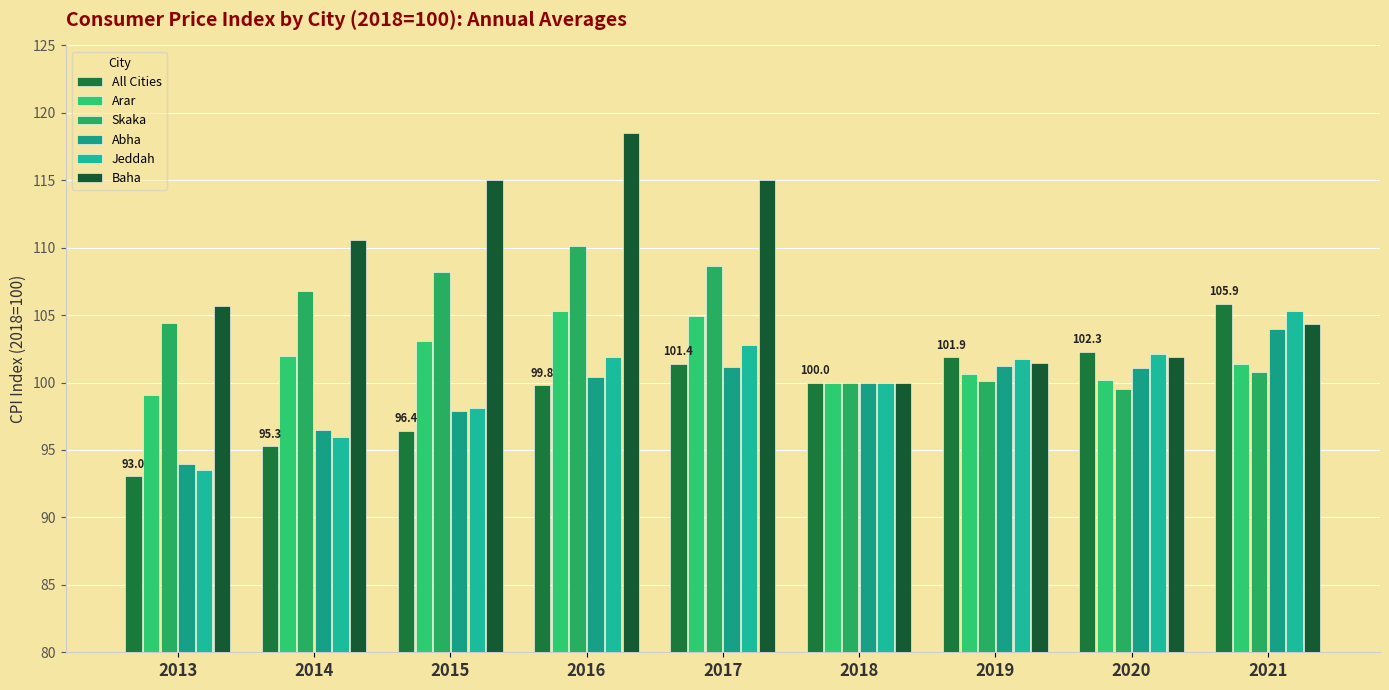

Reading left to right, extract all data points from this chart.

All Cities: 93.0	95.3	96.4	99.8	101.4	100.0	101.9	102.3	105.9
Arar: 99.1	102.0	103.1	105.3	104.9	100.0	100.6	100.2	101.3
Skaka: 104.4	106.8	108.2	110.1	108.6	100.0	100.1	99.5	100.8
Abha: 93.9	96.5	97.9	100.4	101.1	100.0	101.2	101.1	104.0
Jeddah: 93.5	96.0	98.1	101.9	102.8	100.0	101.8	102.1	105.3
Baha: 105.7	110.5	115.0	118.5	115.0	100.0	101.4	101.9	104.4